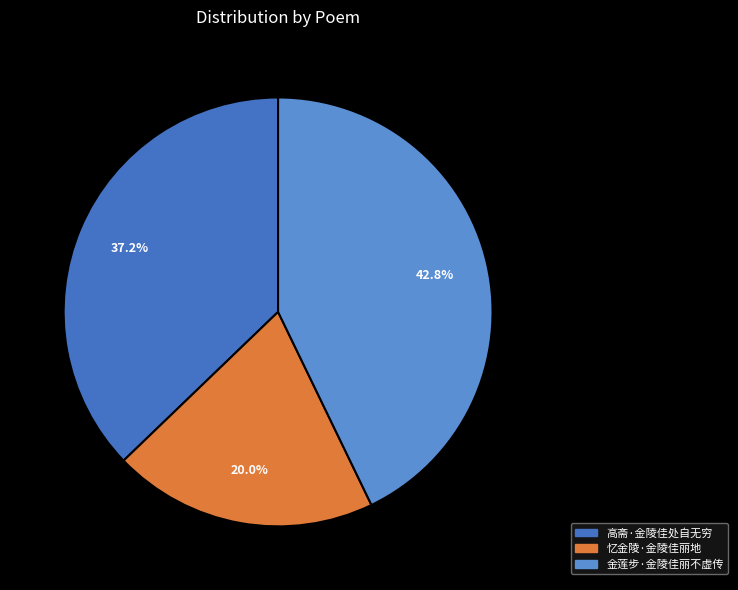

Combined, what portion of the pie is 金莲步·金陵佳丽不虚传 and 高斋·金陵佳处自无穷?

80.0%